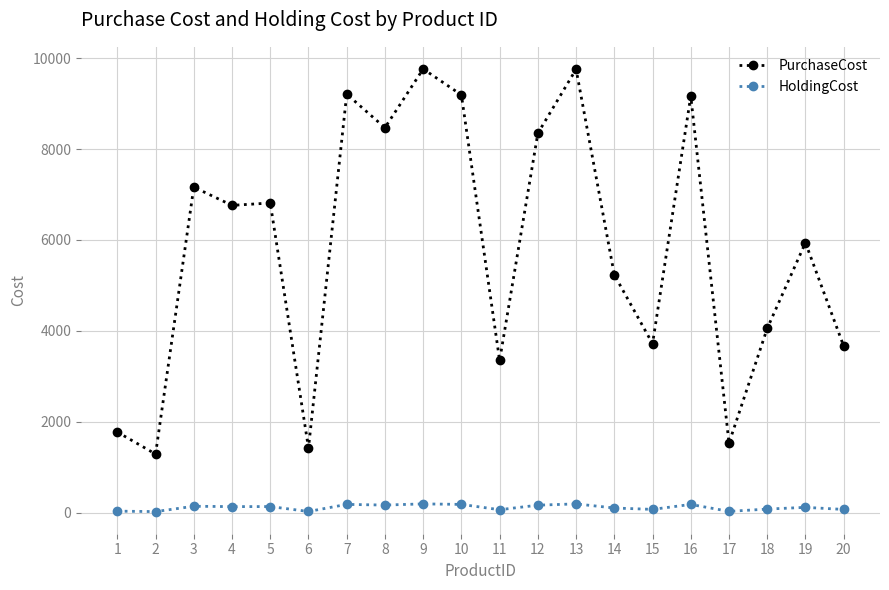

What is the approximate value of PurchaseCost at 4?

6761.0